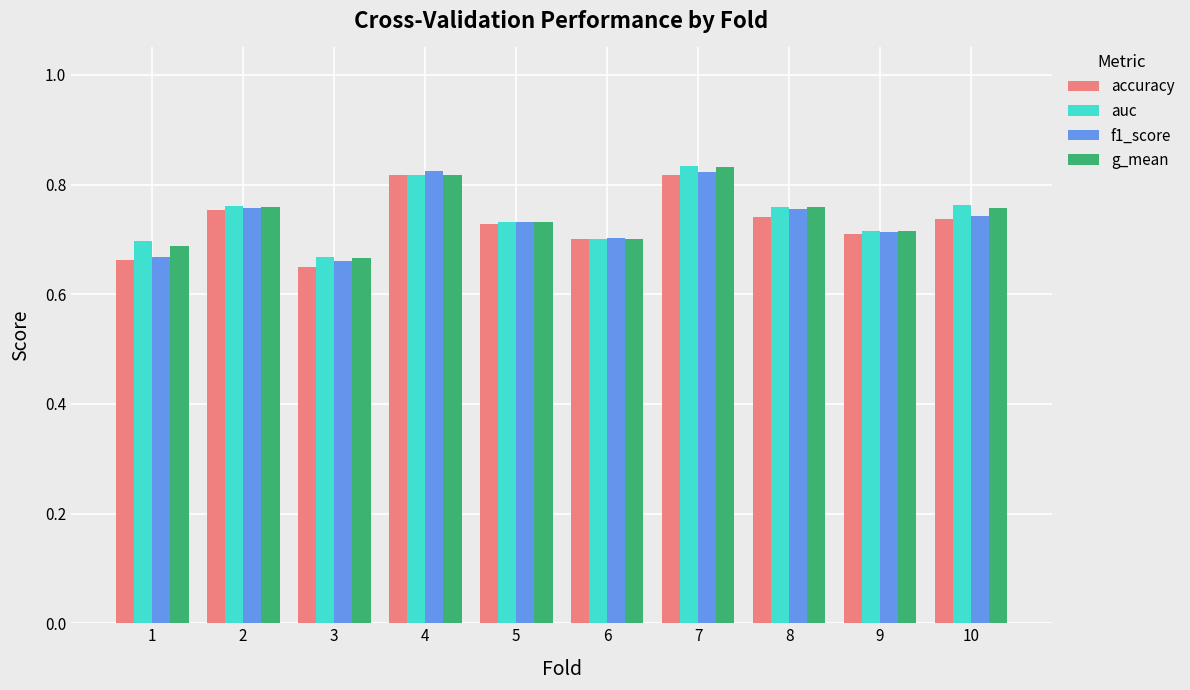

Which category has the lowest value in the g_mean series?

3